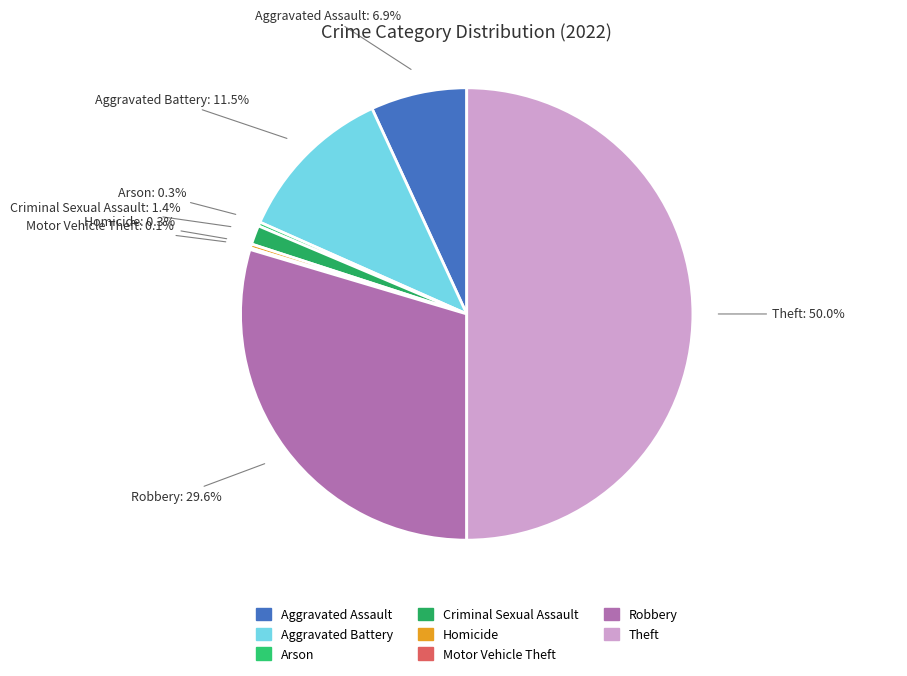

Approximately how many times larger is the value at Robbery compared to Aggravated Assault?

4.3